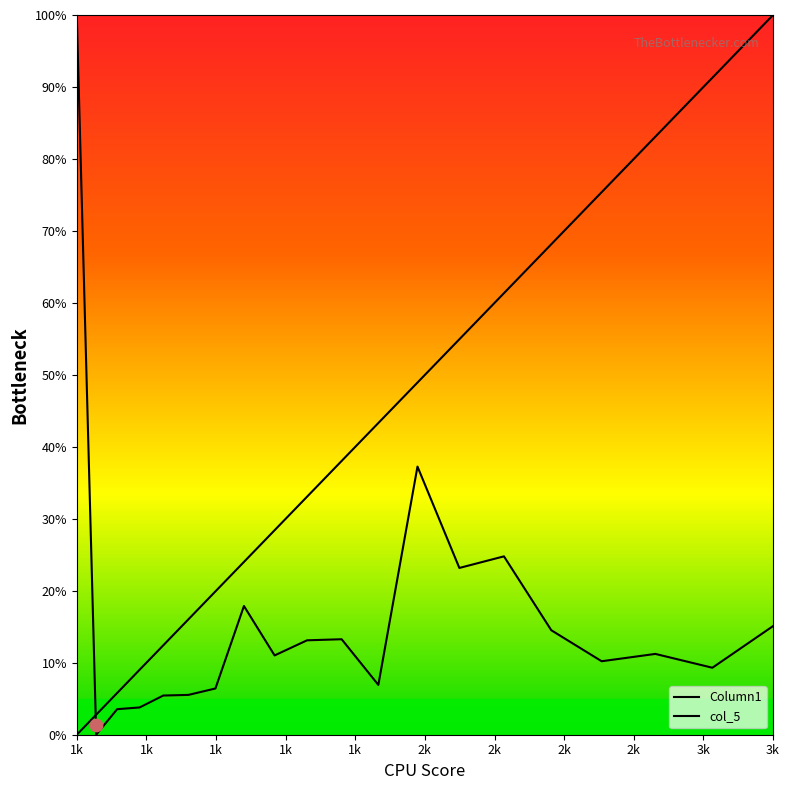

Which series contains the lowest Y value?

Column1